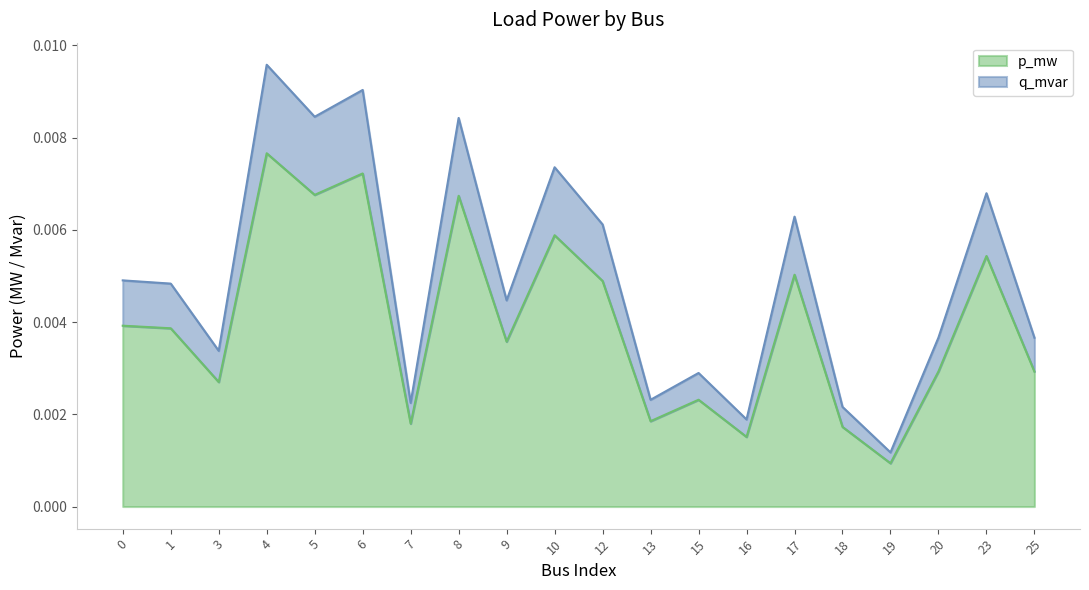

What is the sum of all q_mvar values?

0.1